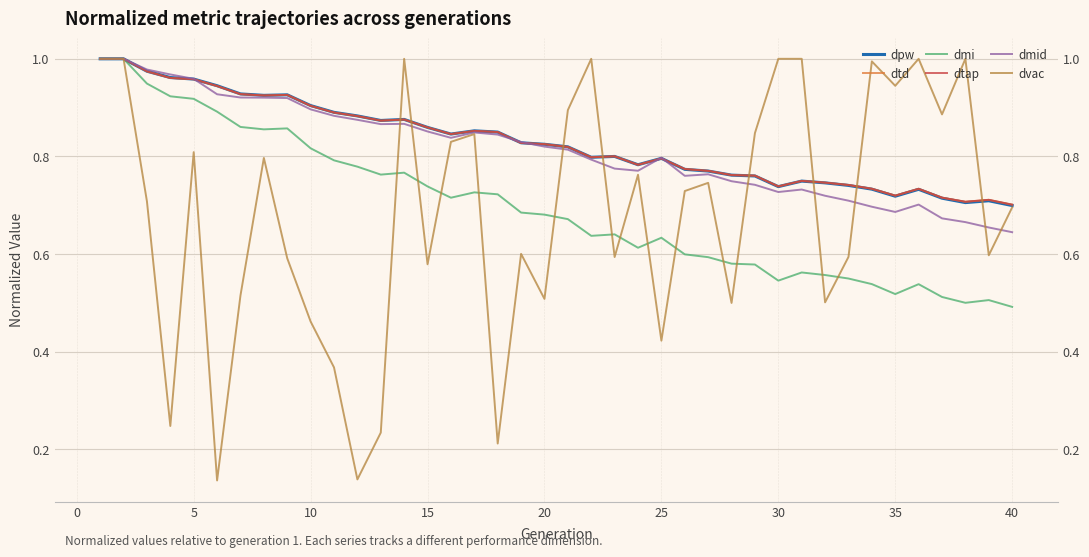

What is the sum of all dmid values?

32.6